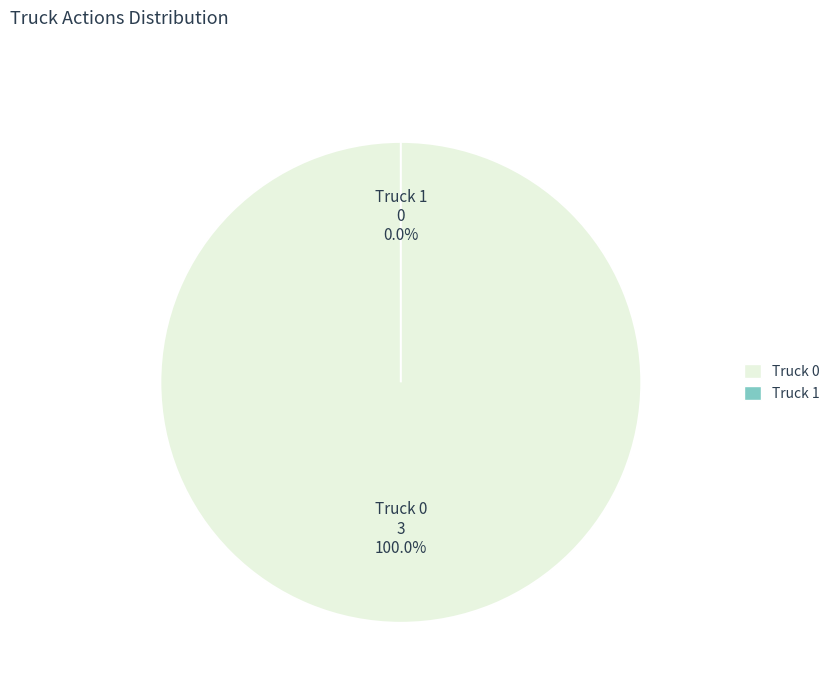

Which slice is the smallest?

Truck 1